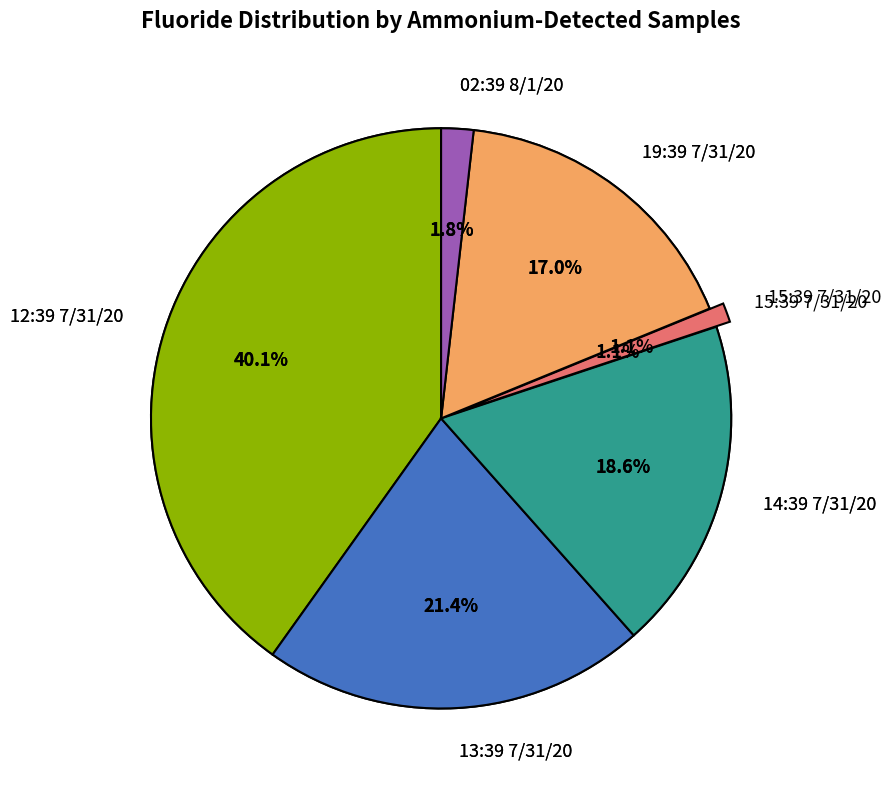

What percentage is NOT represented by 02:39 8/1/20?

98.2%